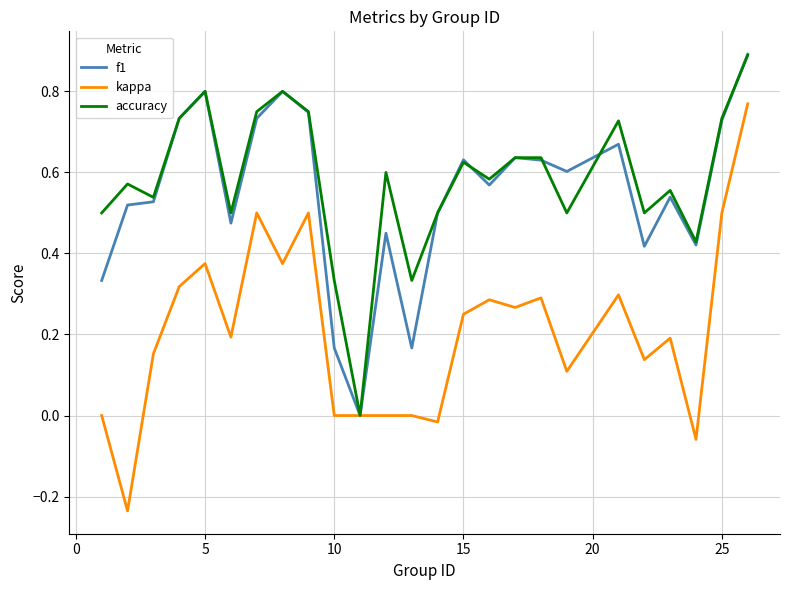

What is the maximum value shown in the chart?

0.9